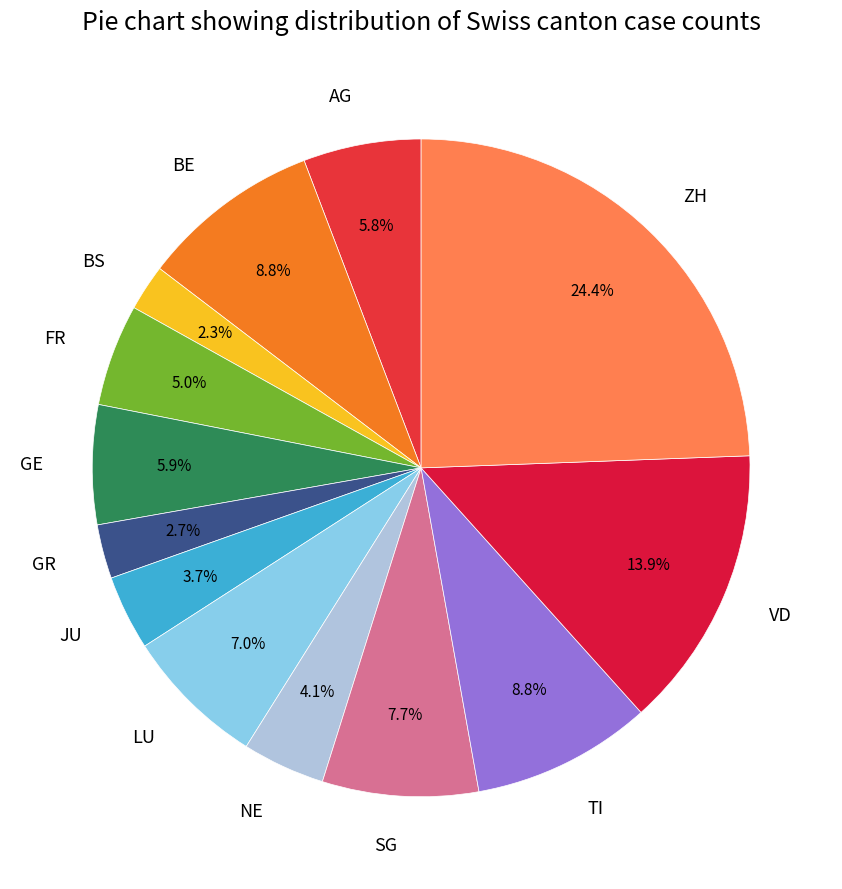

How many segments does this pie chart have?

13